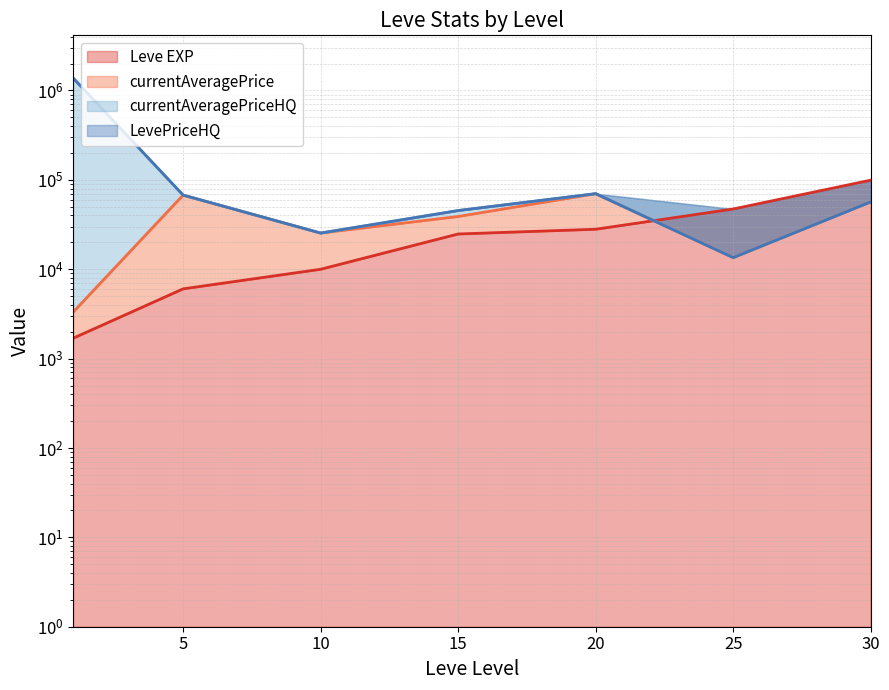

Count the number of data series in this chart.

4